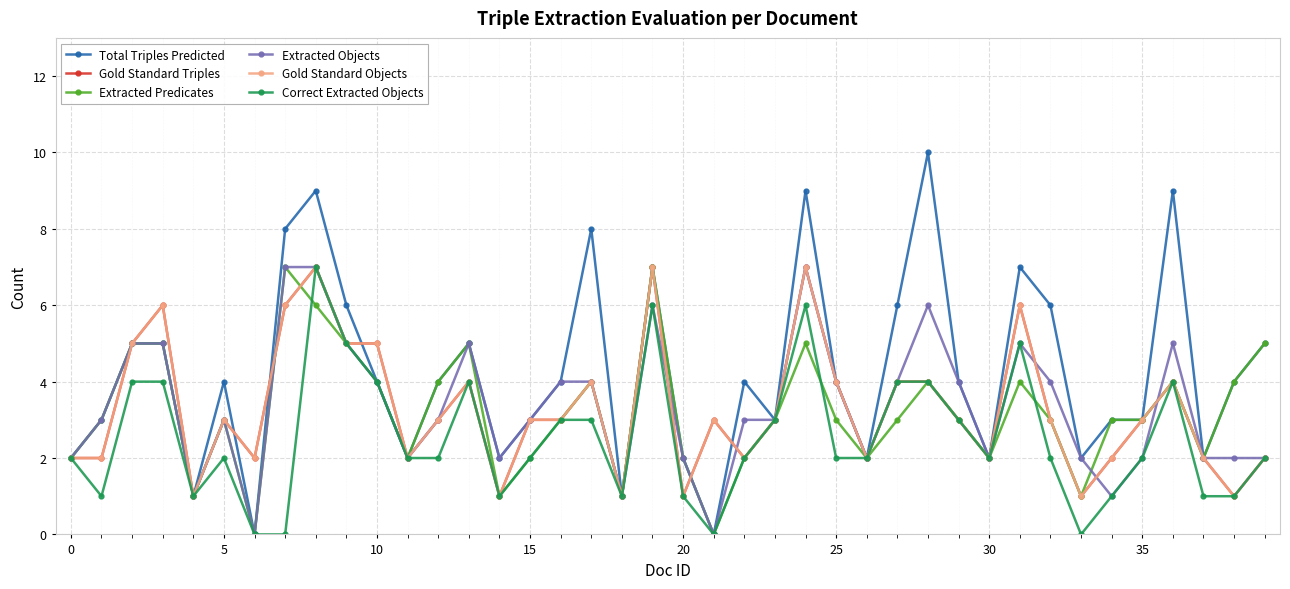

List the series in order of their peak value, highest first.

Total Triples Predicted, Gold Standard Triples, Extracted Predicates, Extracted Objects, Gold Standard Objects, Correct Extracted Objects